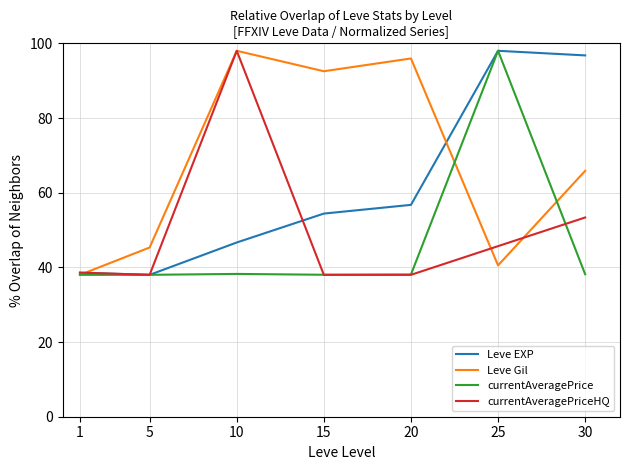

The currentAveragePriceHQ series shows 98.0 at 10. True or false?

True